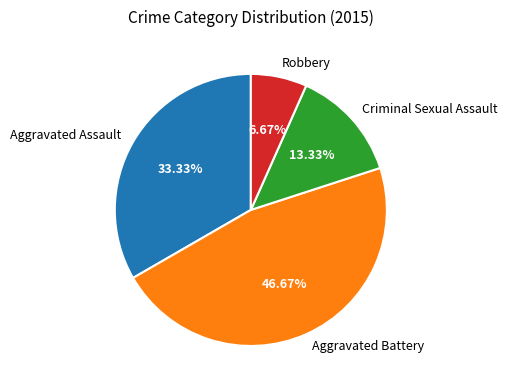

To the nearest percent, what is the combined percentage of Robbery and Criminal Sexual Assault?

20%